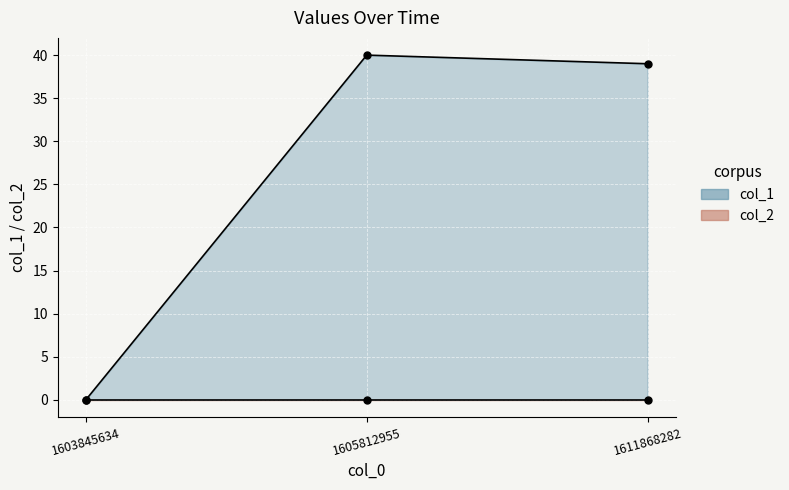

Reading left to right, transcribe all the data shown in this chart.

0	40	39